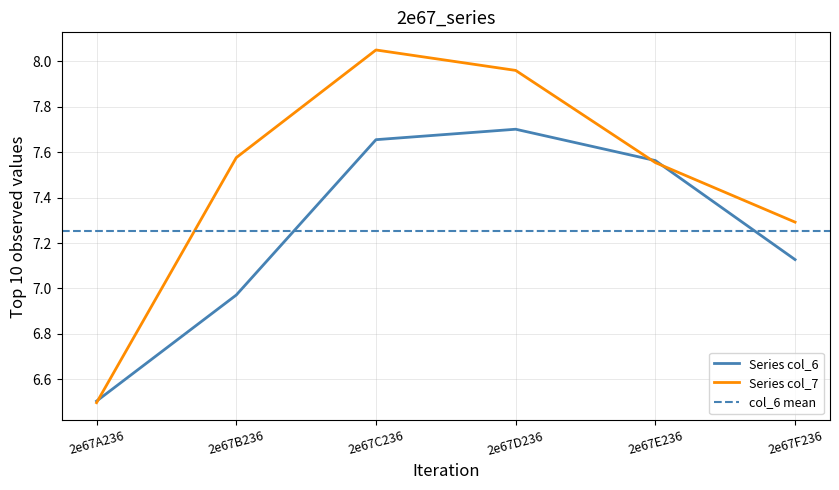

At which label is col_7 closest to 7?

2e67F236